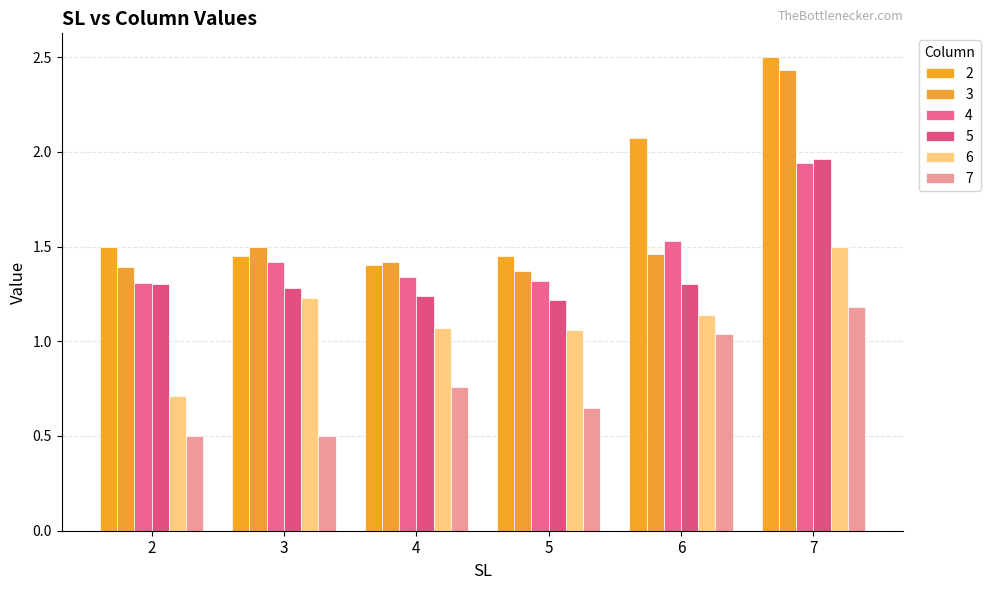

At which category is the sum across all series the highest?

7